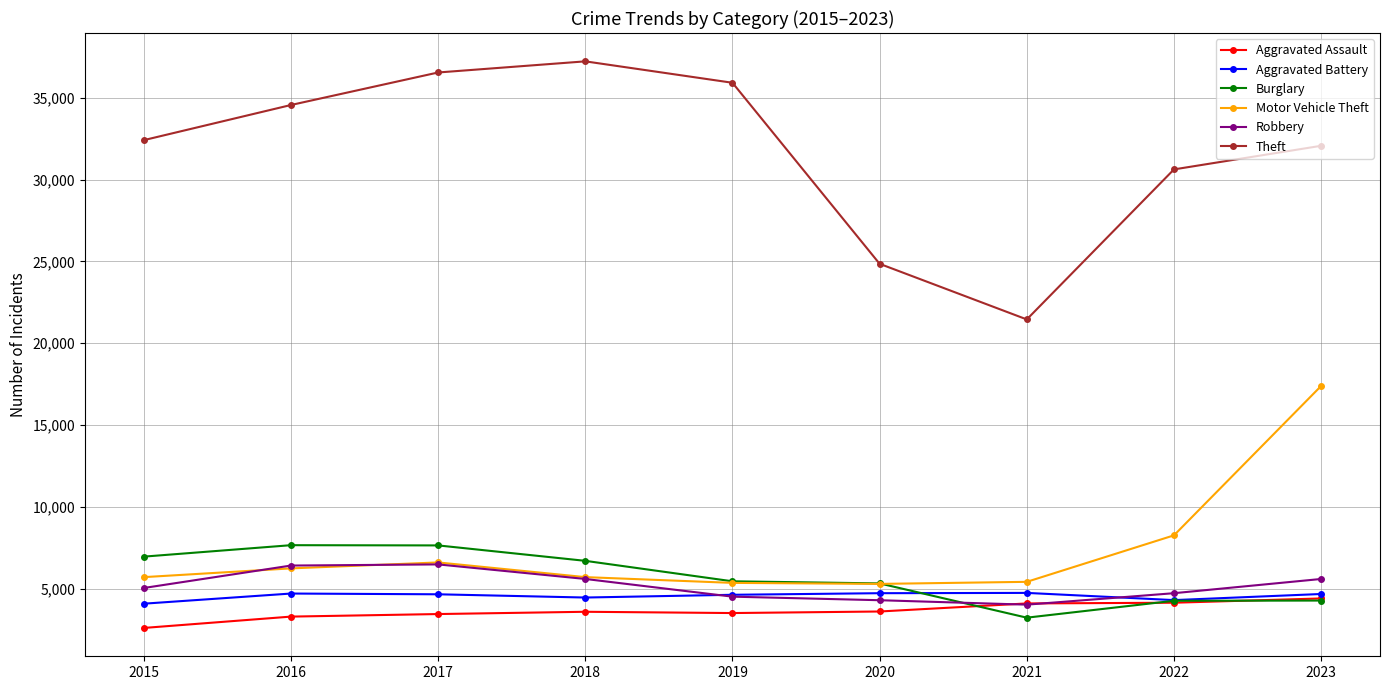

What is the spread (max minus min) of values at 2020?

21240